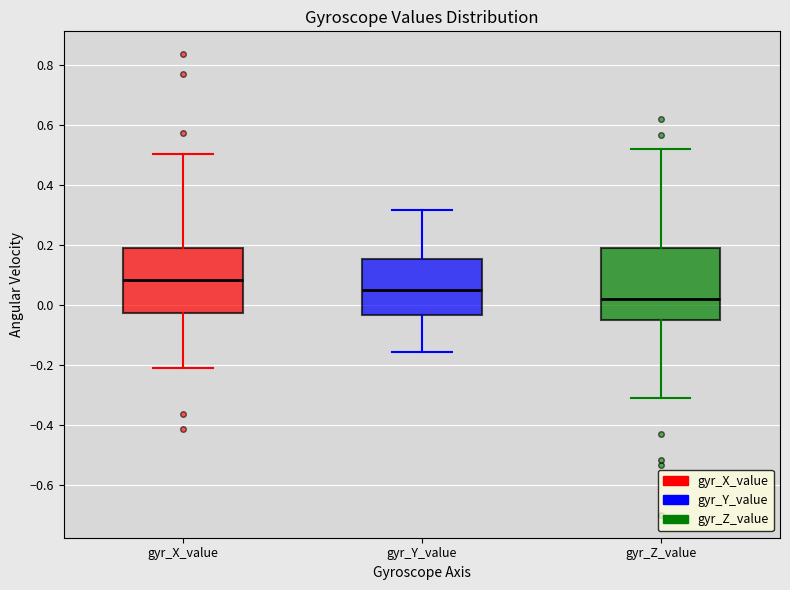

Where does the upper whisker of the box for gyr_Z_value end on the y-axis? The values are not printed on the chart, so give them approximately, as read against the axis.

0.52